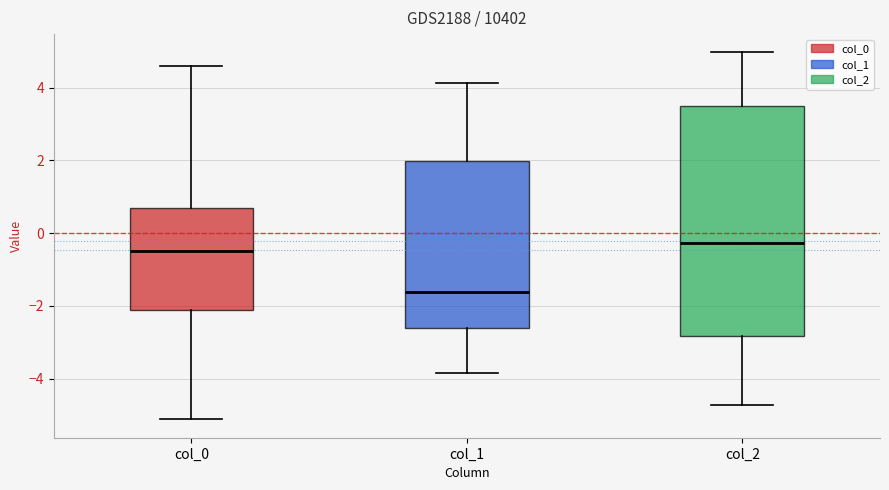

Which box has the highest median line?

col_2